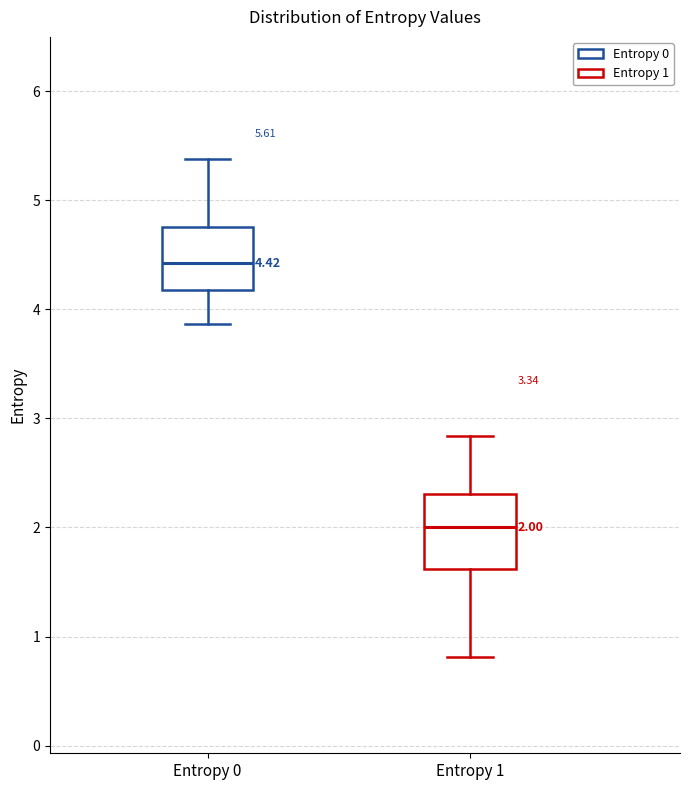

Which box's median line is the highest?

Entropy 0